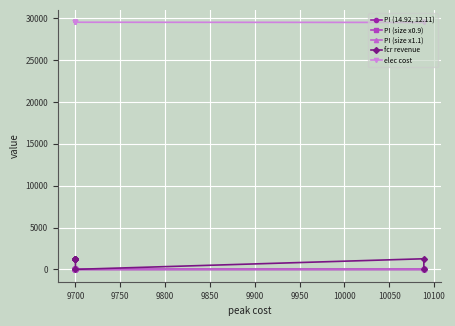

What is the value of the elec cost point at the 8th from the left?

29509.4